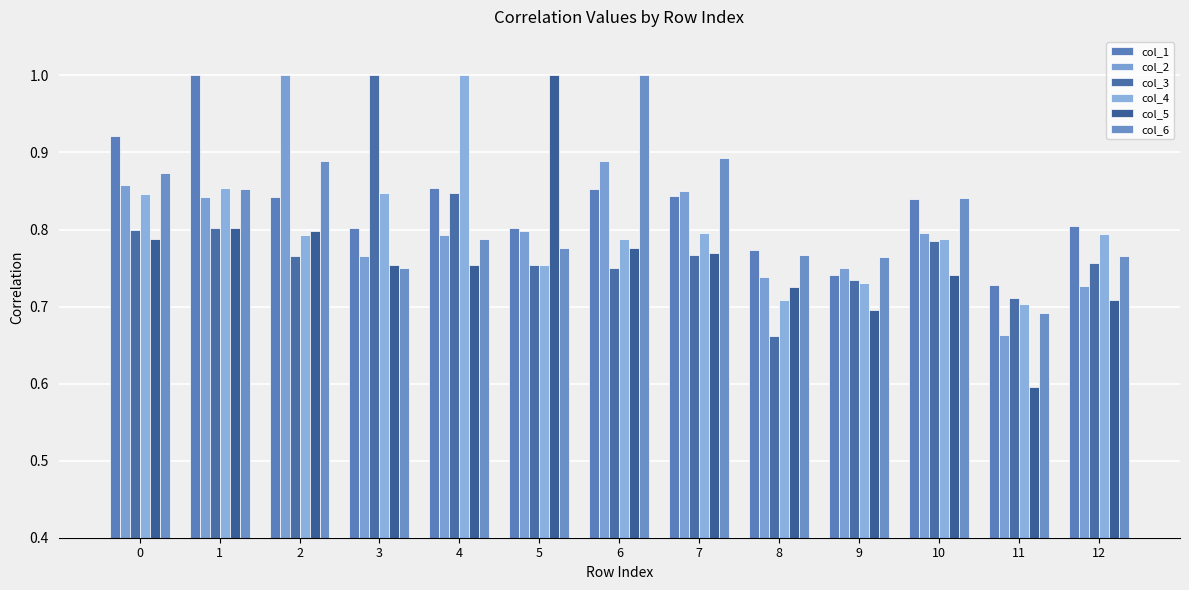

At which label does col_1 reach its peak?

1